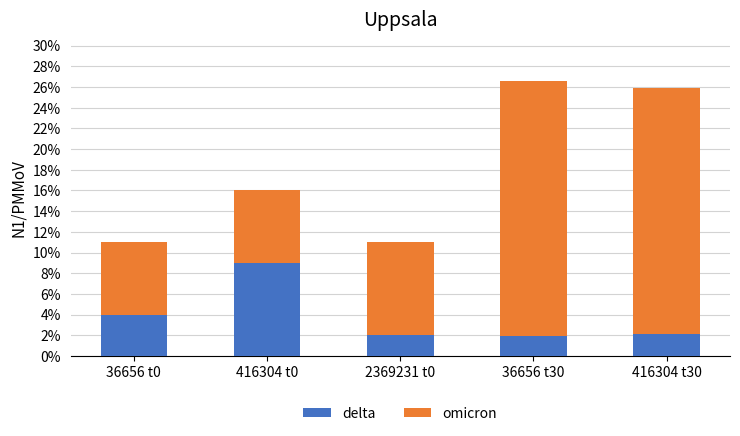

What is the sum of all omicron values?

0.7